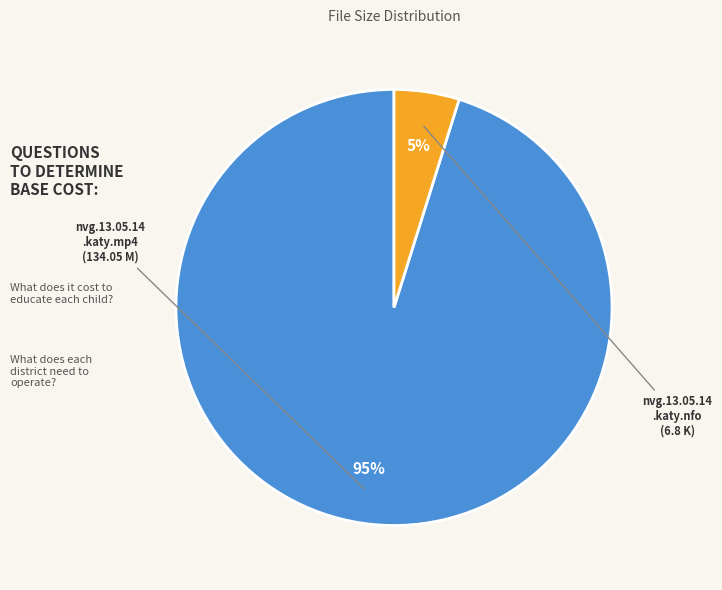

To the nearest percent, what is the average slice percentage?

50%